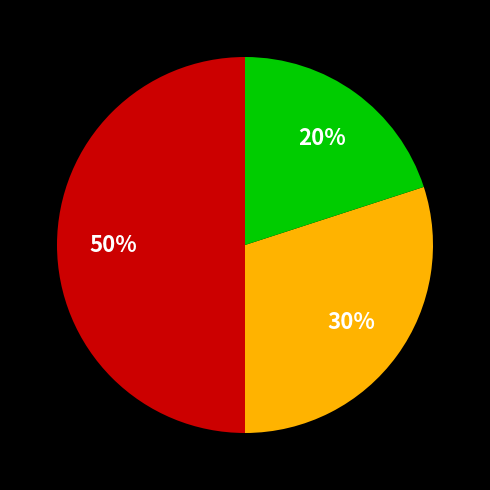

To the nearest percent, what is the difference between the largest and smallest slice percentages?

30%